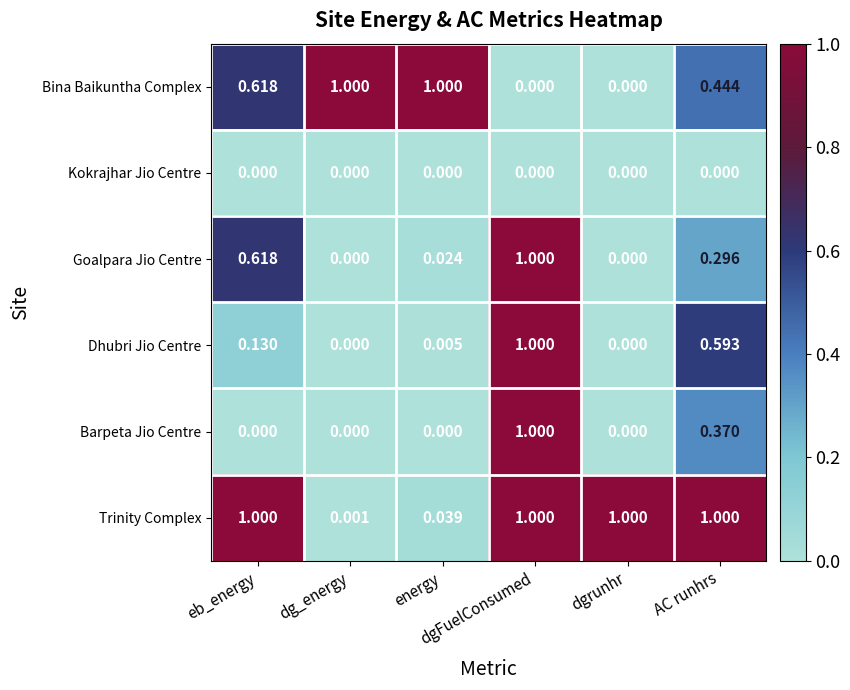

Which series has the largest range (max minus min)?

Bina Baikuntha Complex